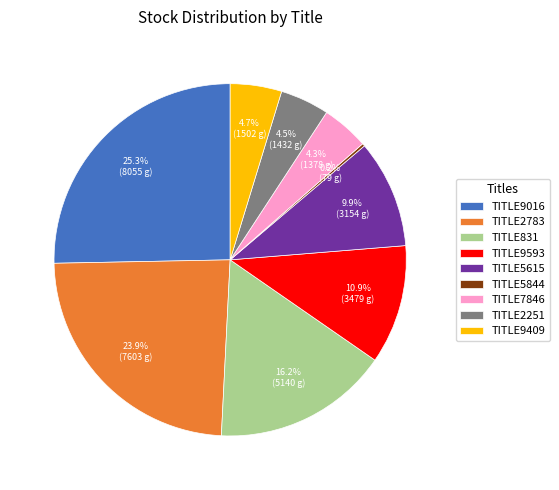

Do TITLE831 and TITLE2783 together represent more than half of the pie?

No